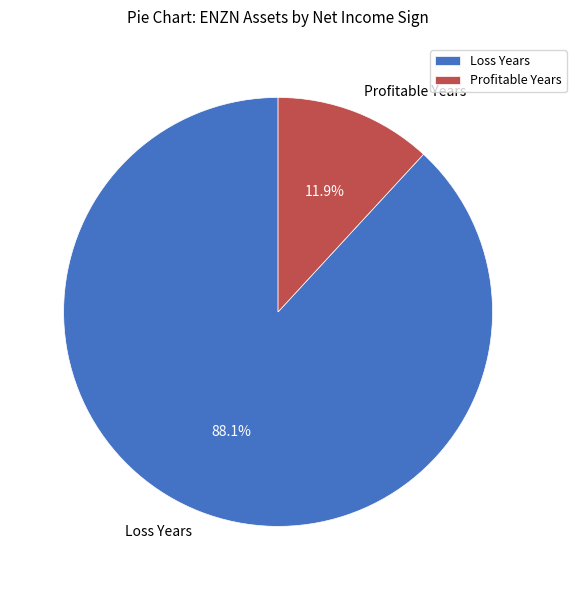

Which category has the biggest portion of the pie?

Loss Years